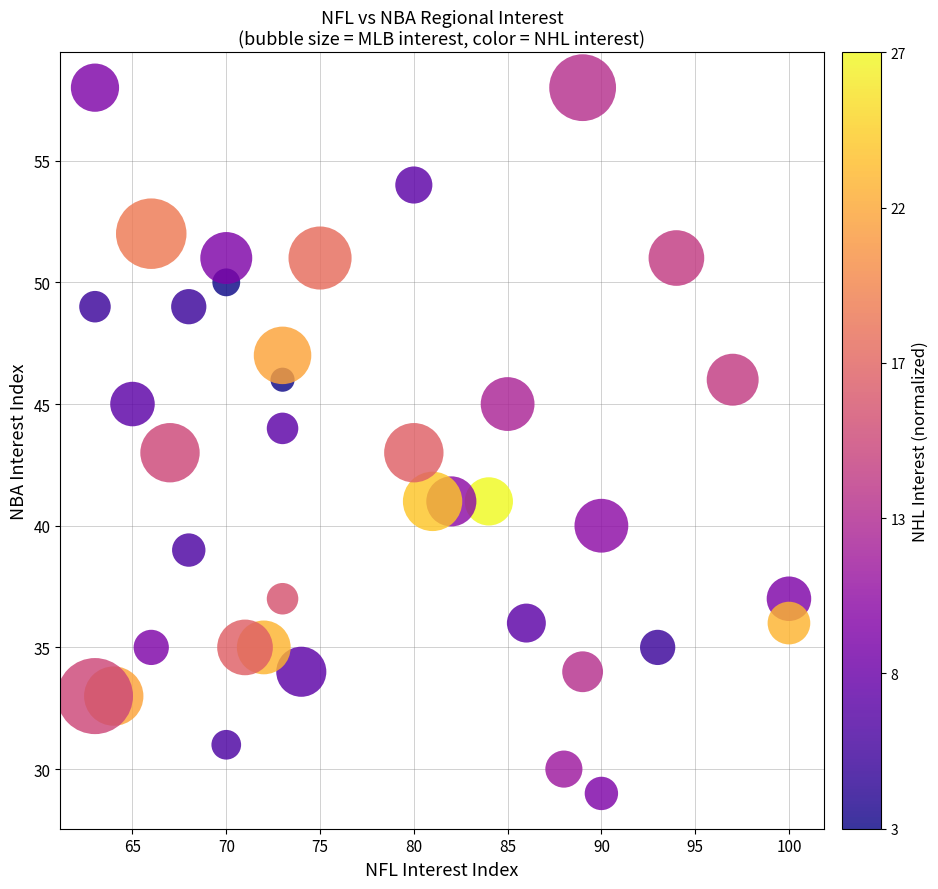

What is the range of Y values (max minus min)?

29